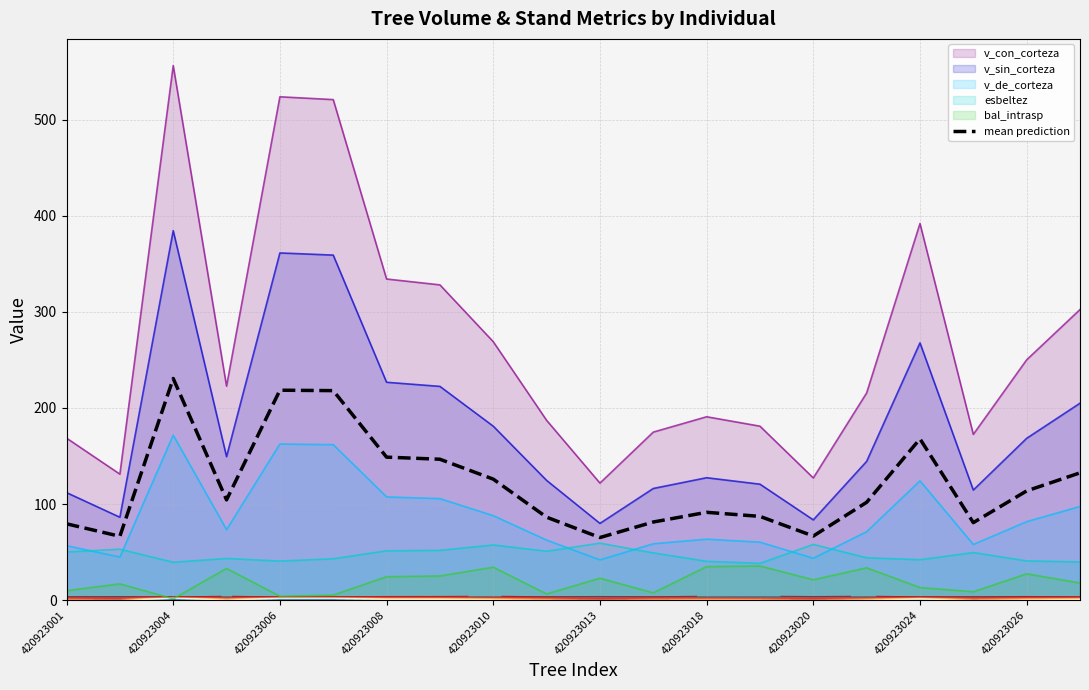

What is the highest value of the mean prediction series?

230.7